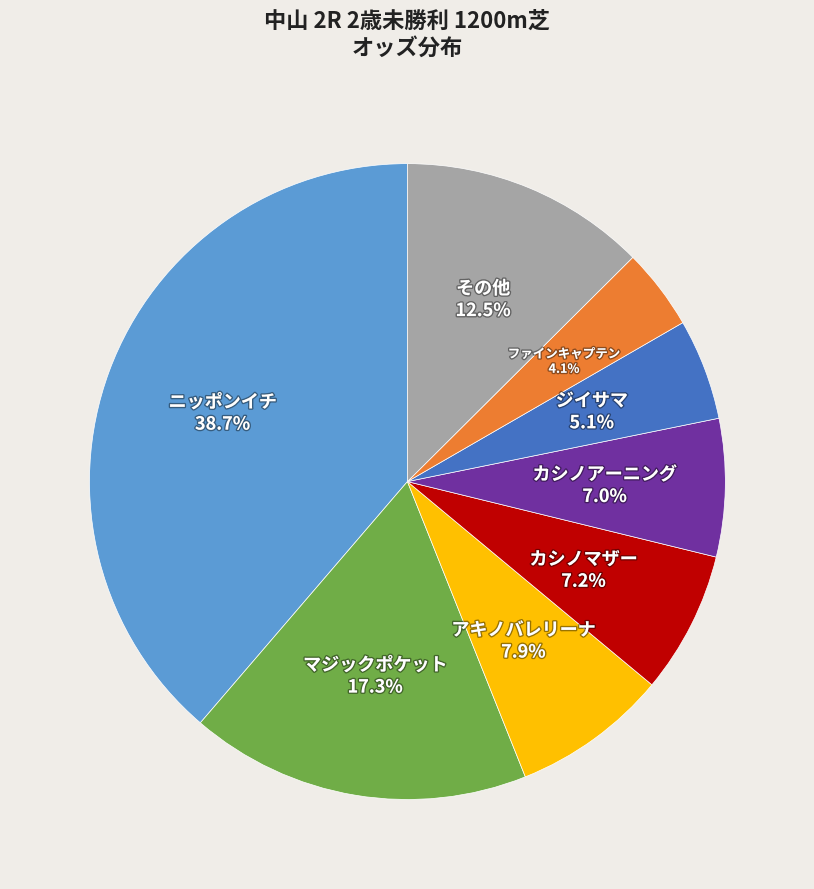

Which slice is the smallest?

ファインキャプテン